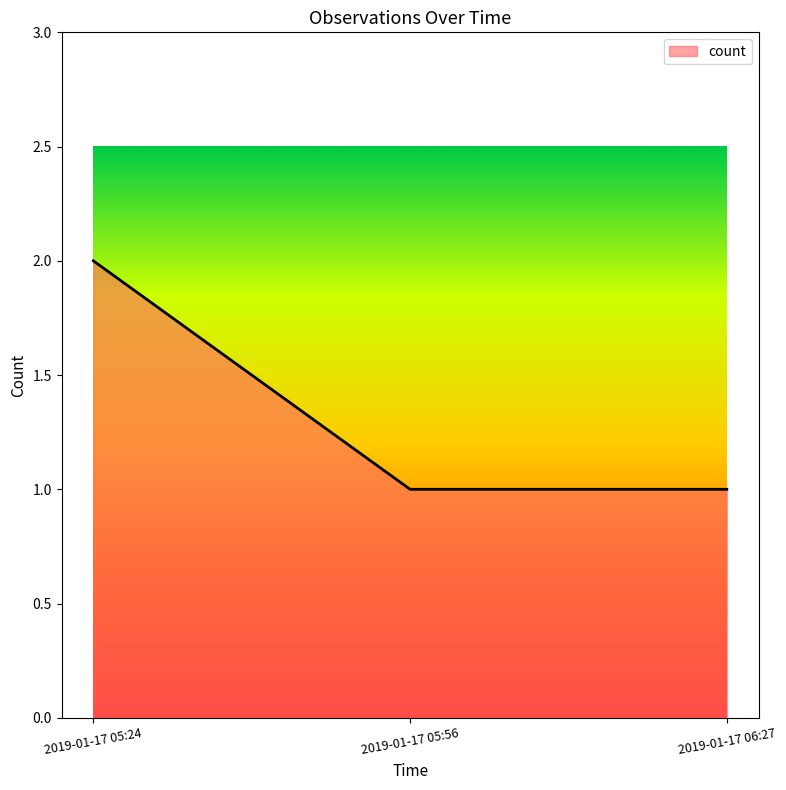

Does the chart display data point markers on the line(s)?

No